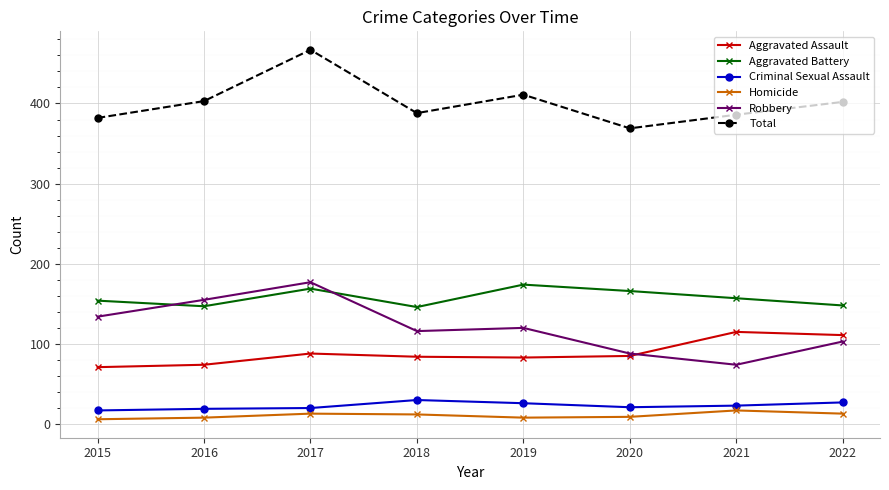

True or false: Homicide has more than 0 points higher than both neighbors.

True